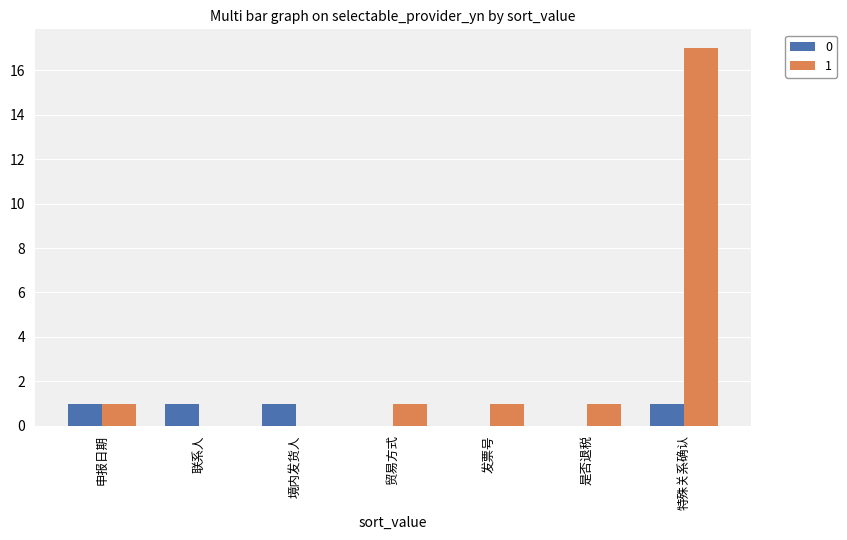

What is the maximum value shown in the chart?

17